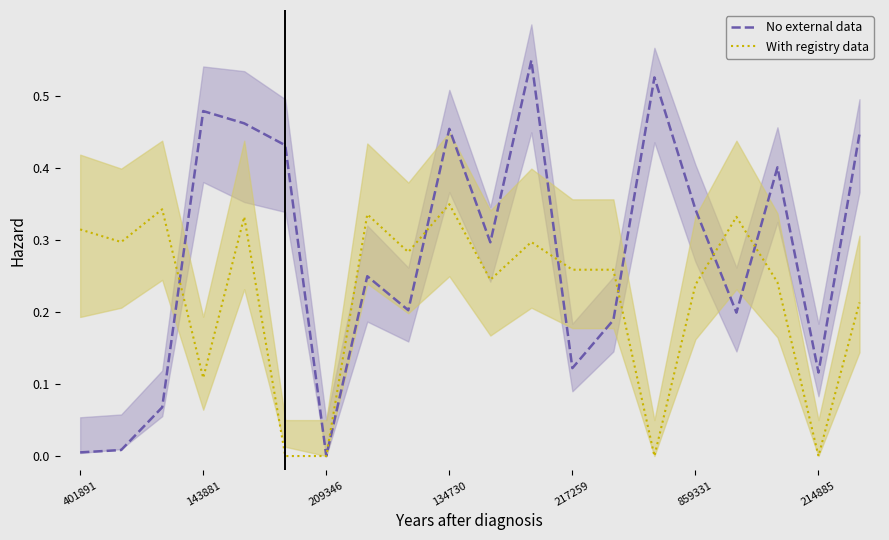

How many values in the With registry data series exceed 0?

16